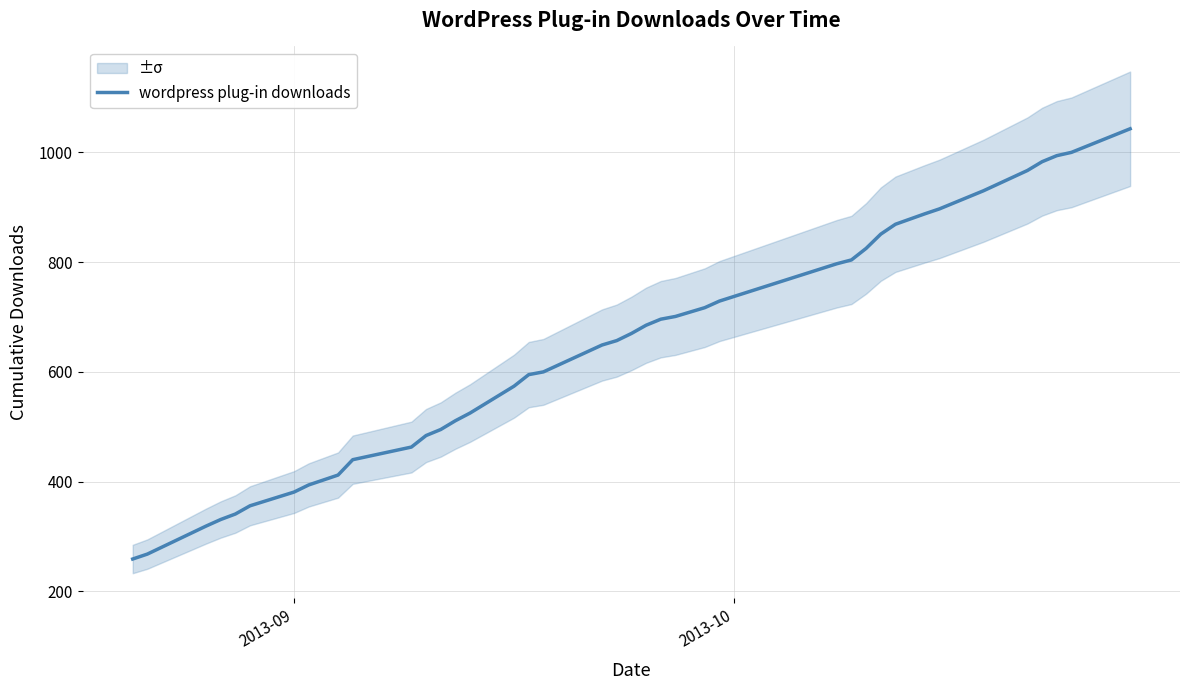

What is the lowest value of the wordpress plug-in downloads series?

259